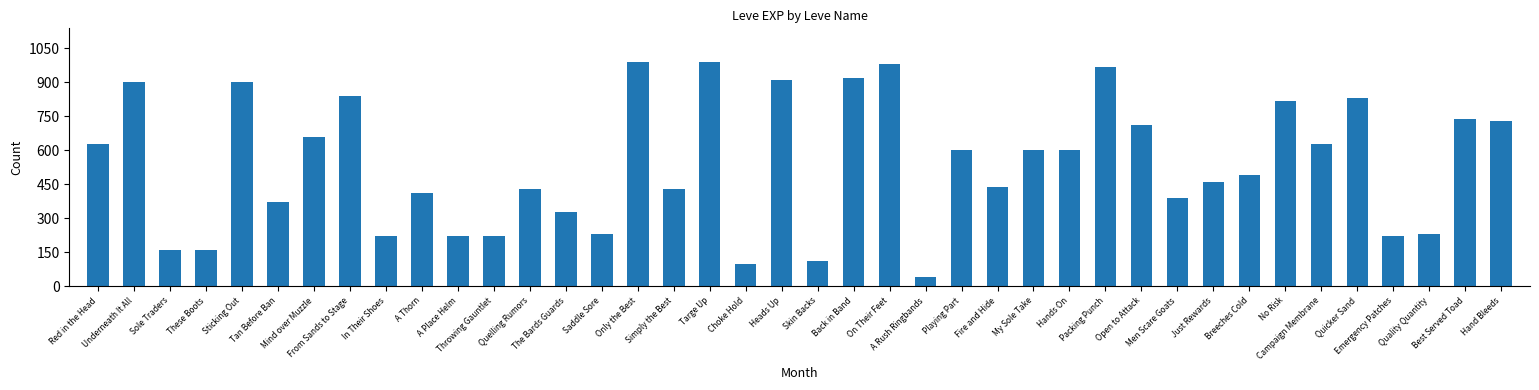

What is the greatest value displayed?

990